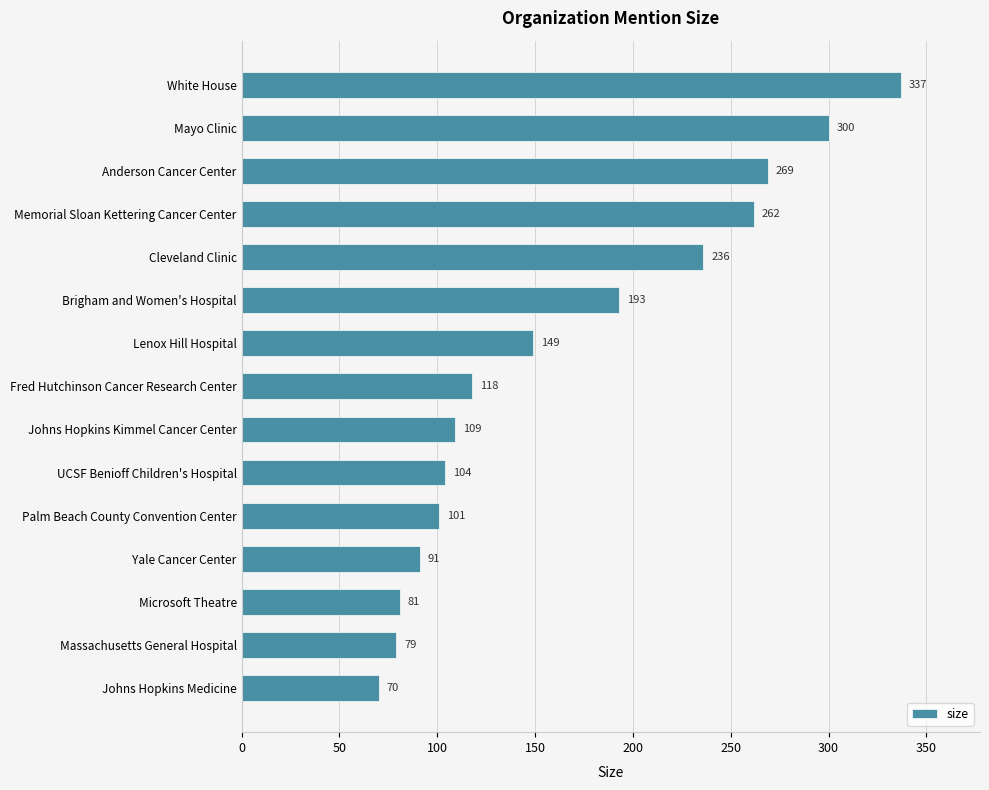

What is the difference between the second highest and second lowest values?

221